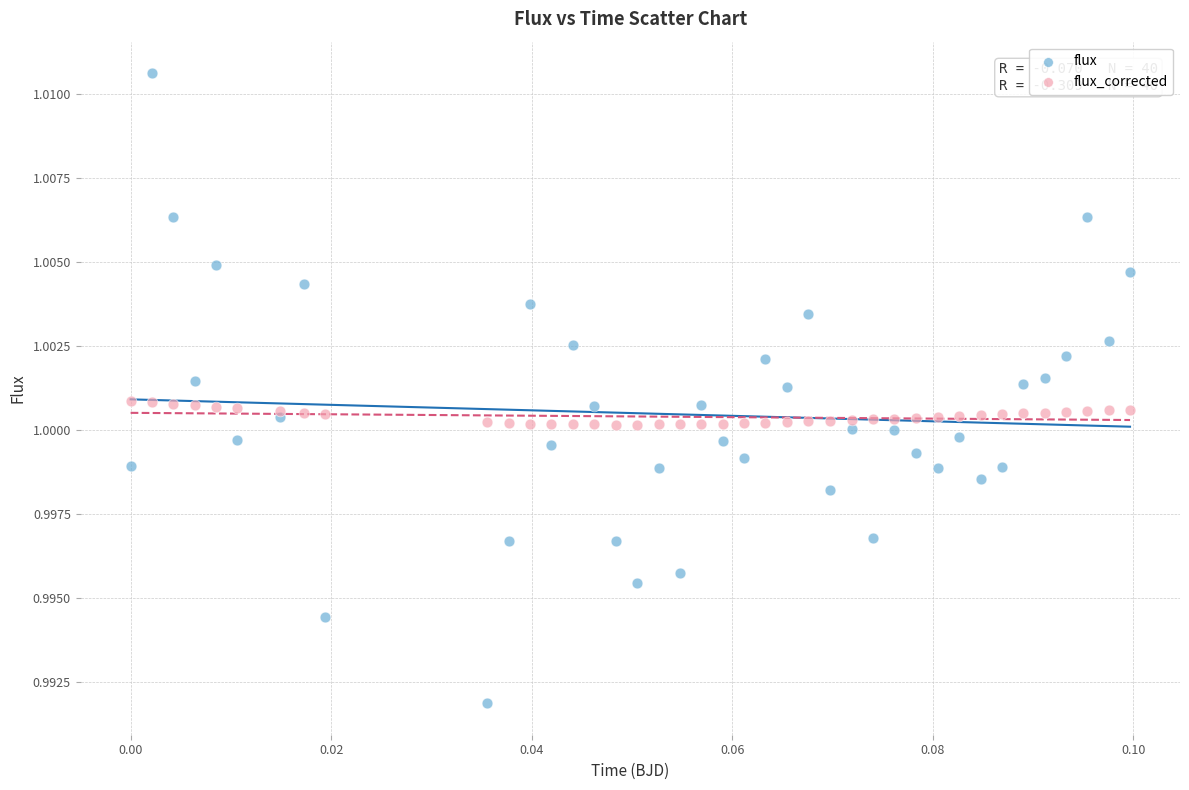

Which series has the largest Y range (max minus min)?

flux